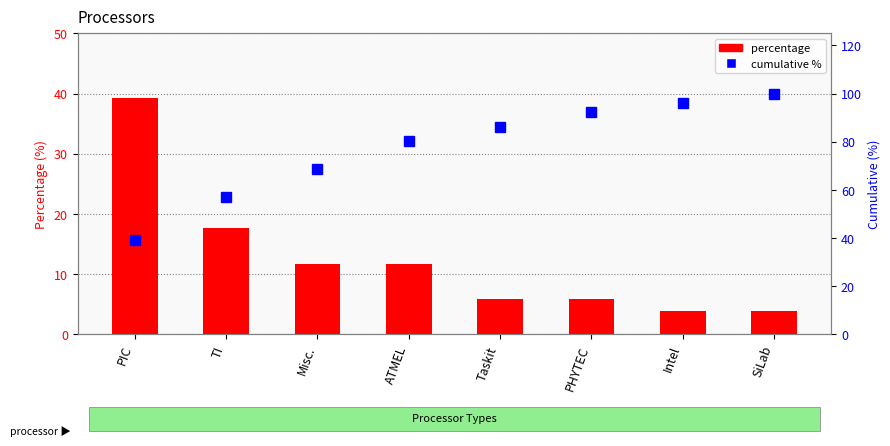

True or false: percentage has a value of 19.2 at ATMEL.

False